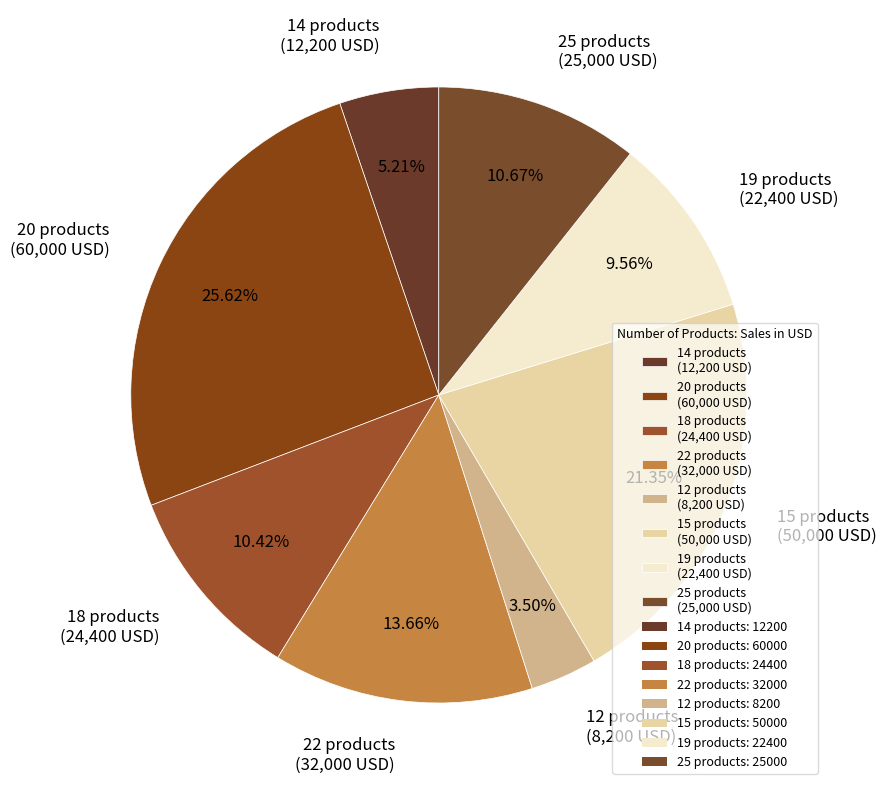

The 20 slice represents 26% of the pie. True or false?

True